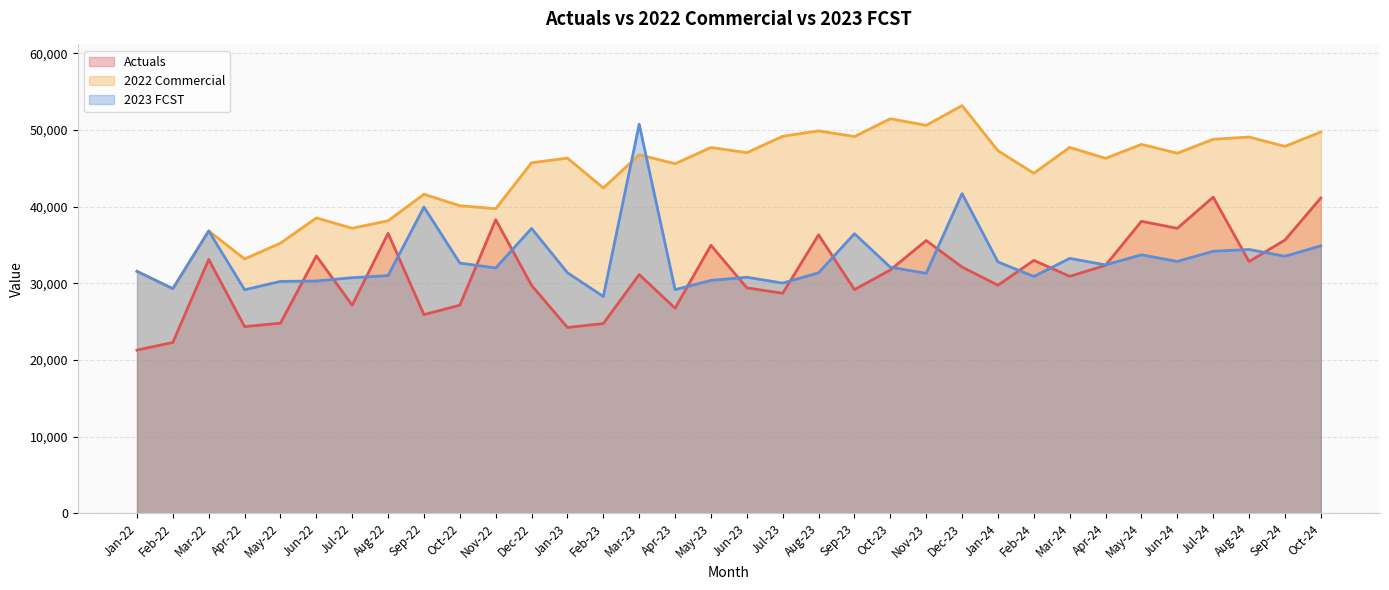

The value of 2023 FCST at Sep-22 is 39930.0. True or false?

True